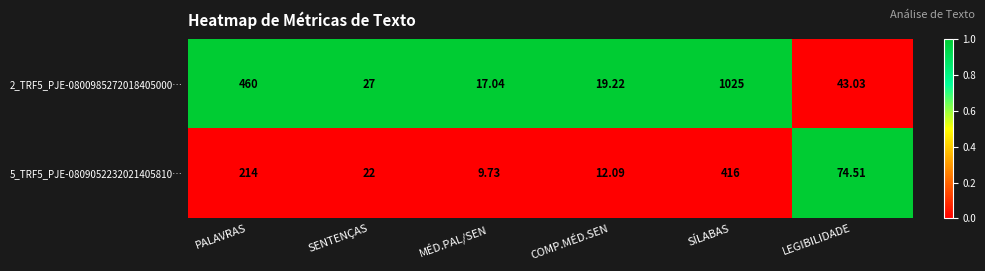

At which label does 2_TRF5_PJE-0800985272018405000… first exceed 43?

PALAVRAS